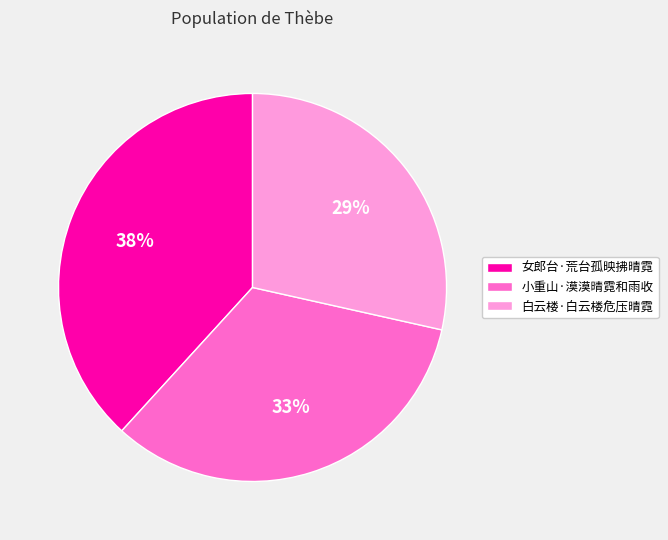

To the nearest percent, what is the combined percentage of 白云楼·白云楼危压晴霓 and 小重山·漠漠晴霓和雨收?

62%